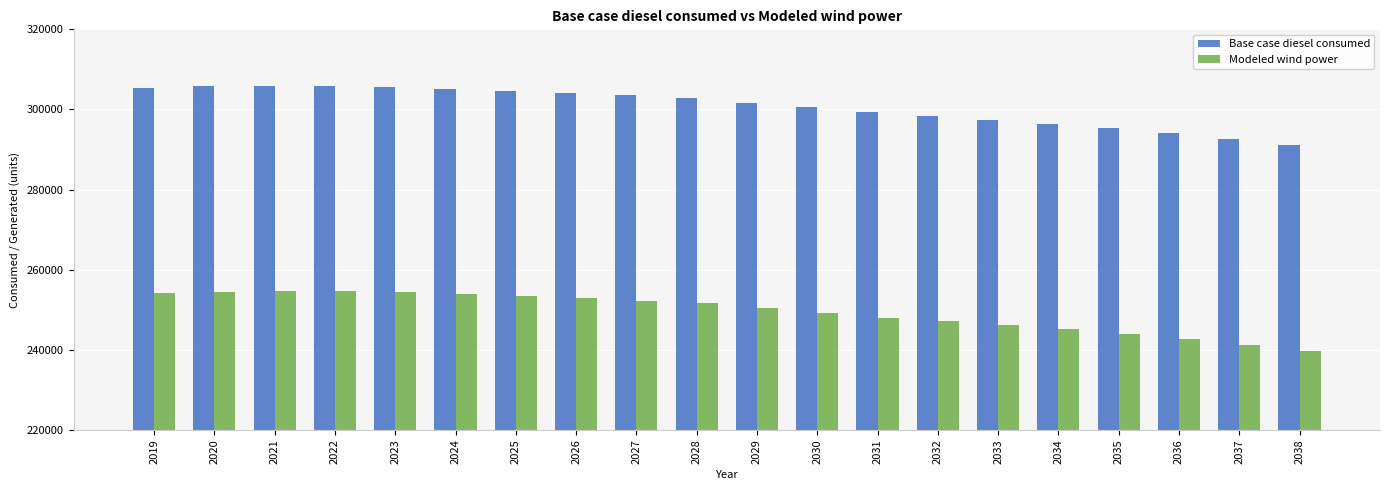

Is it true that Modeled wind power equals 131438.9 at 2027?

False